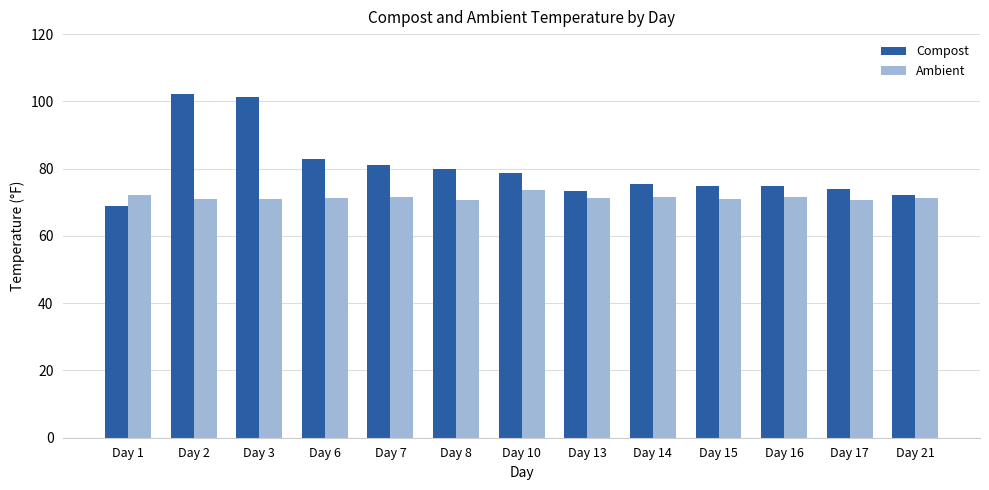

What are all the series names shown in the legend?

Compost, Ambient